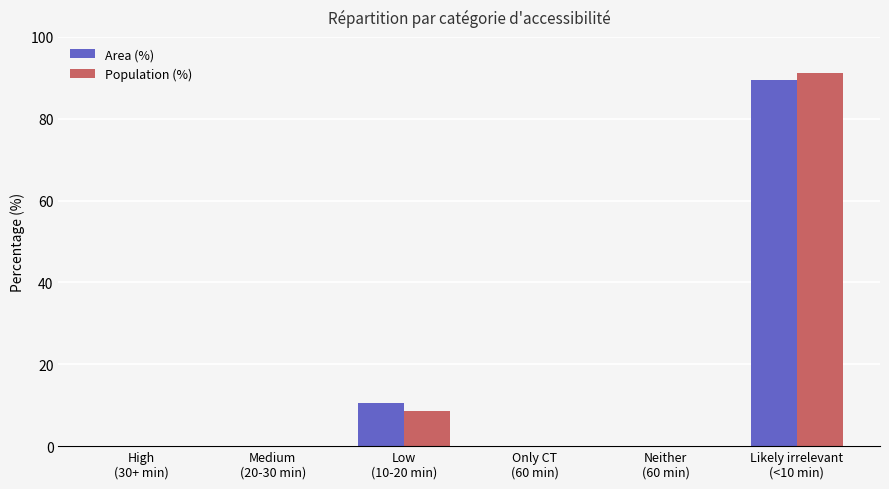

What is the difference between the Area (%) values at Neither
(60 min) and Low
(10-20 min)?

10.5